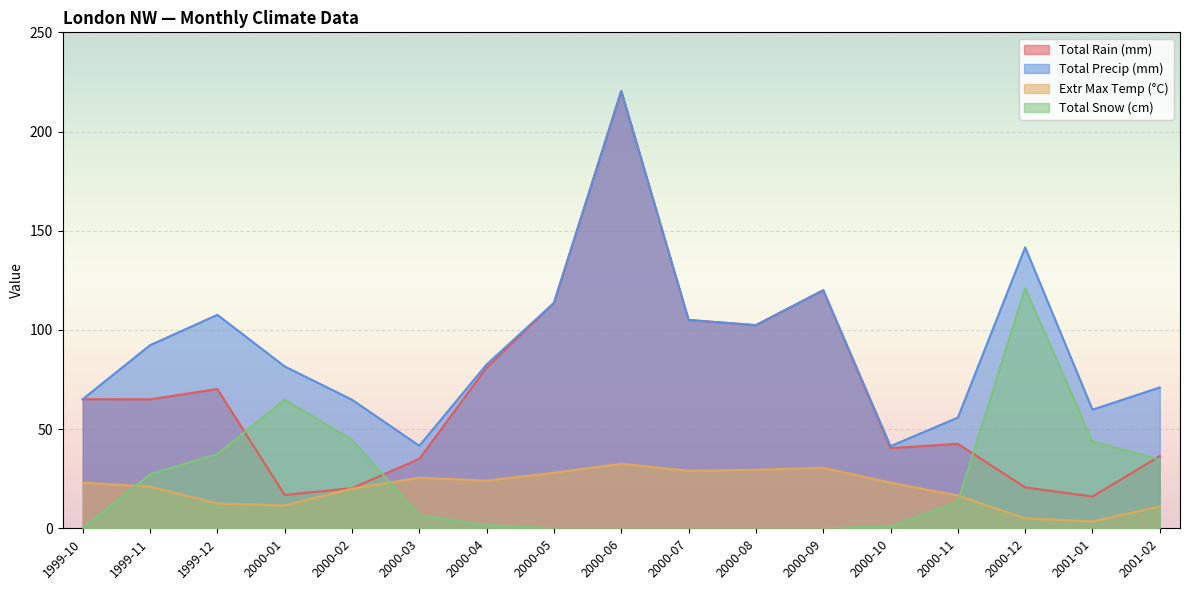

Which series has the largest total across all categories?

Total Precip (mm)